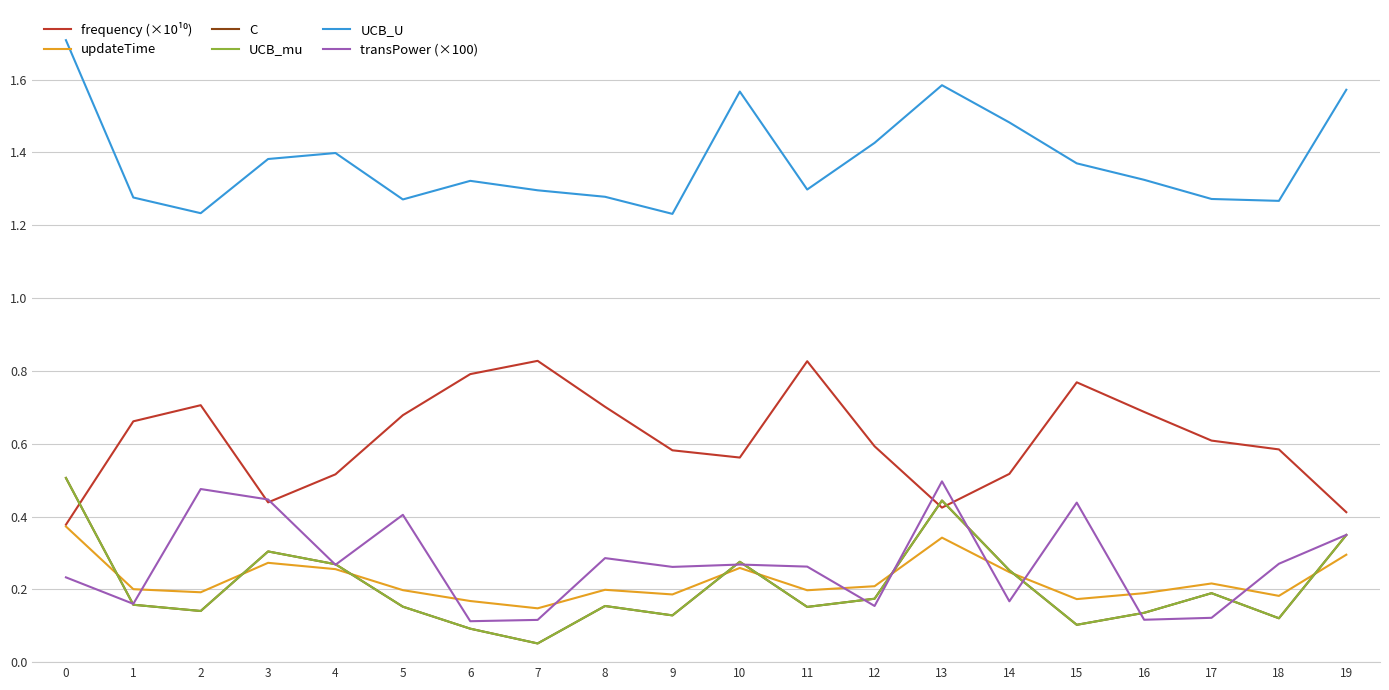

Is it true that frequency (×10¹⁰) equals 1.0 at 2?

False